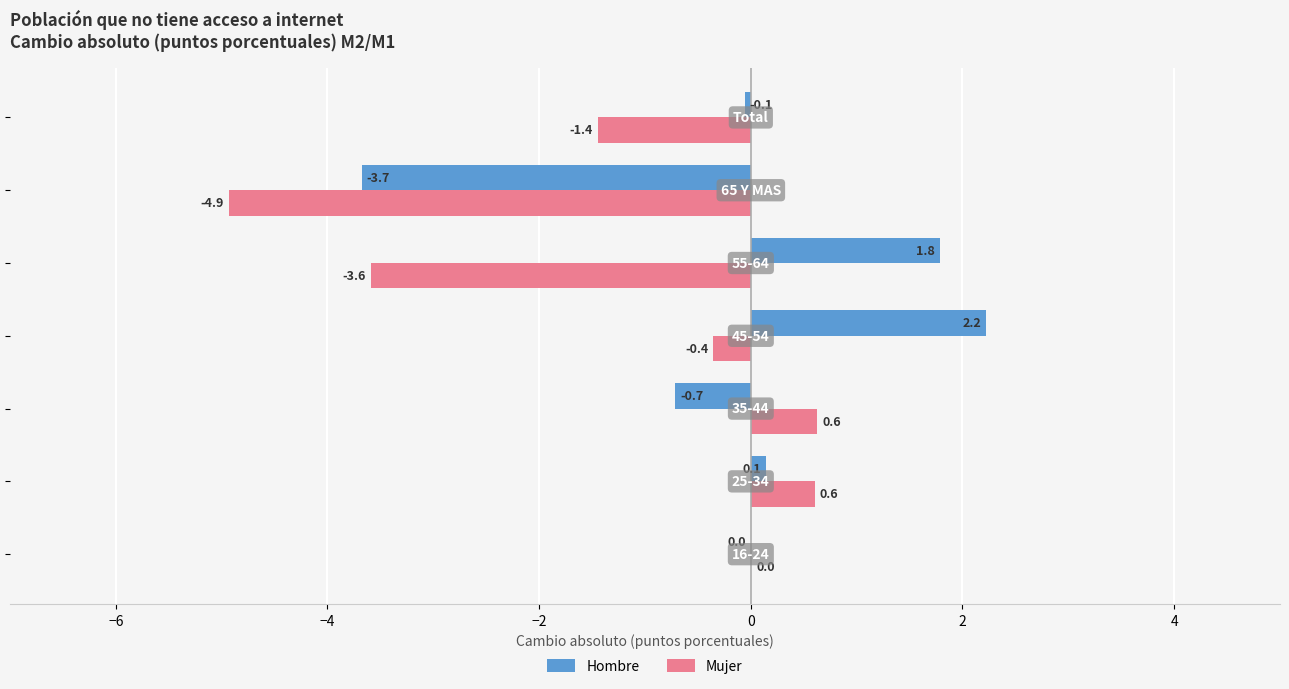

Which series has the largest total across all categories?

Hombre